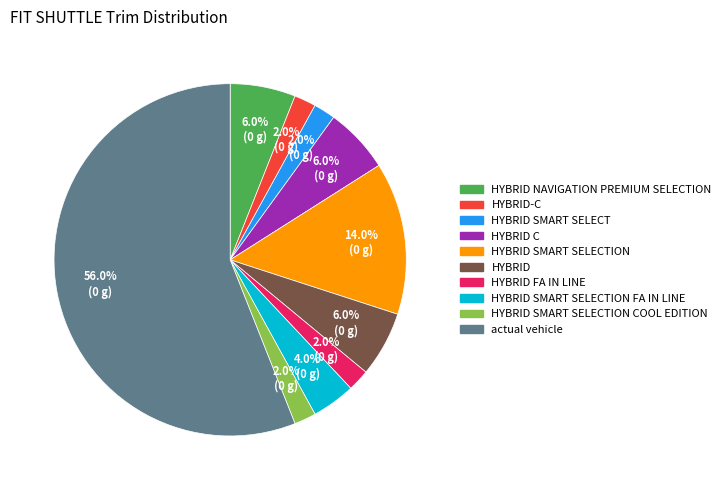

To the nearest percent, what is the difference between the largest and smallest slice percentages?

54%